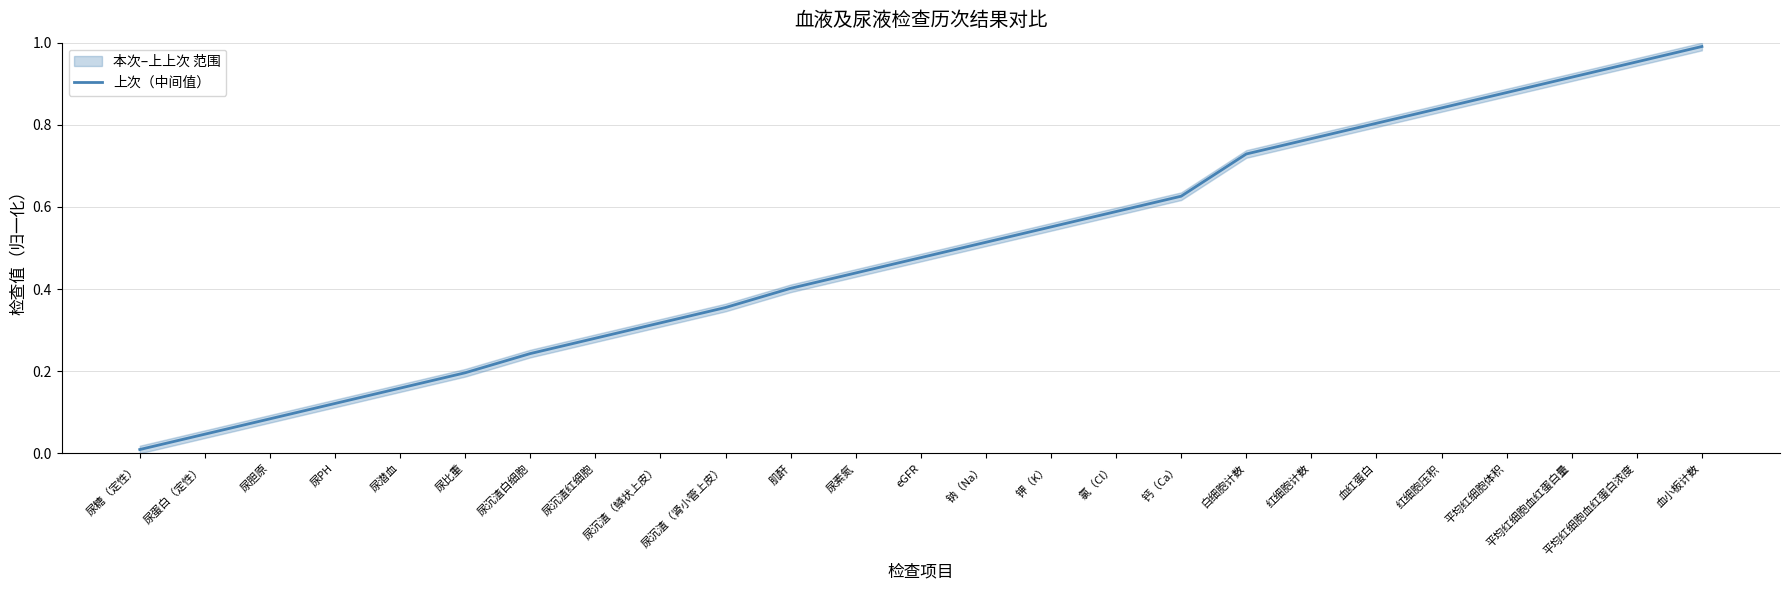

Rank the categories by value from lowest to highest.

尿糖（定性）, 尿蛋白（定性）, 尿胆原, 尿PH, 尿潜血, 尿比重, 尿沉渣白细胞, 尿沉渣红细胞, 尿沉渣（鳞状上皮）, 尿沉渣（肾小管上皮）, 肌酐, 尿素氮, eGFR, 钠（Na）, 钾（K）, 氯（Cl）, 钙（Ca）, 白细胞计数, 红细胞计数, 血红蛋白, 红细胞压积, 平均红细胞体积, 平均红细胞血红蛋白量, 平均红细胞血红蛋白浓度, 血小板计数